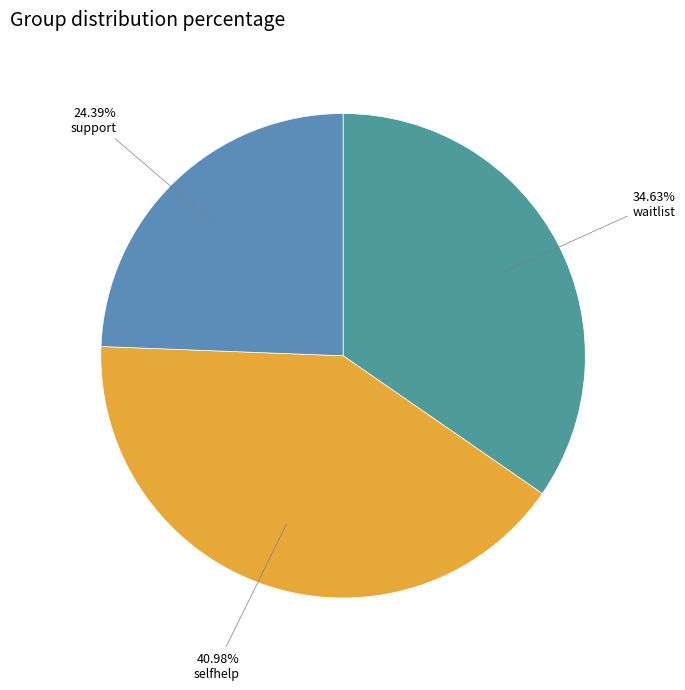

How many segments does this pie chart have?

3